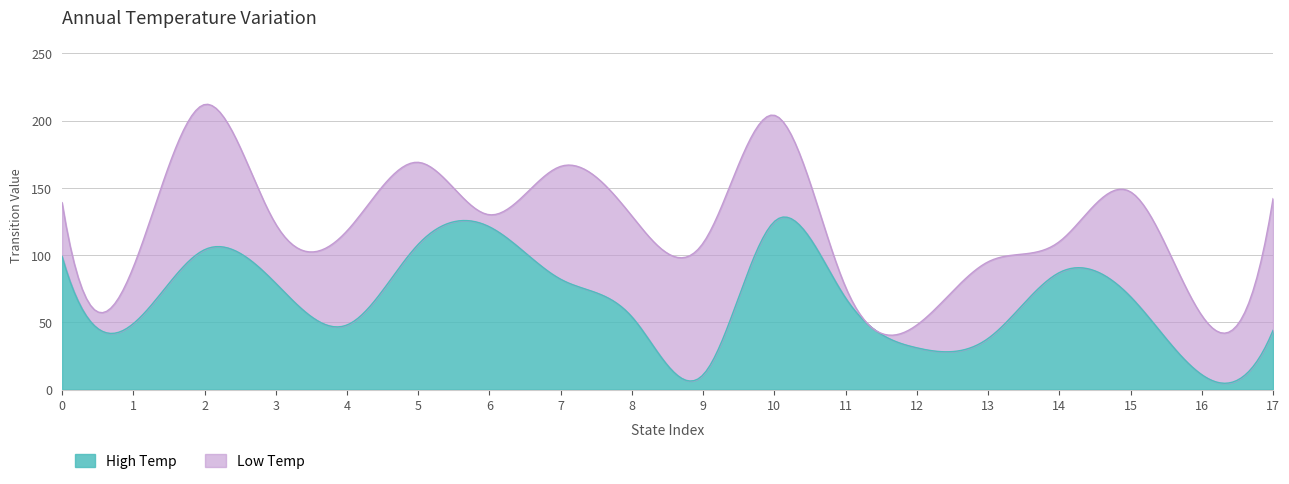

Count the number of categories in the chart.

18